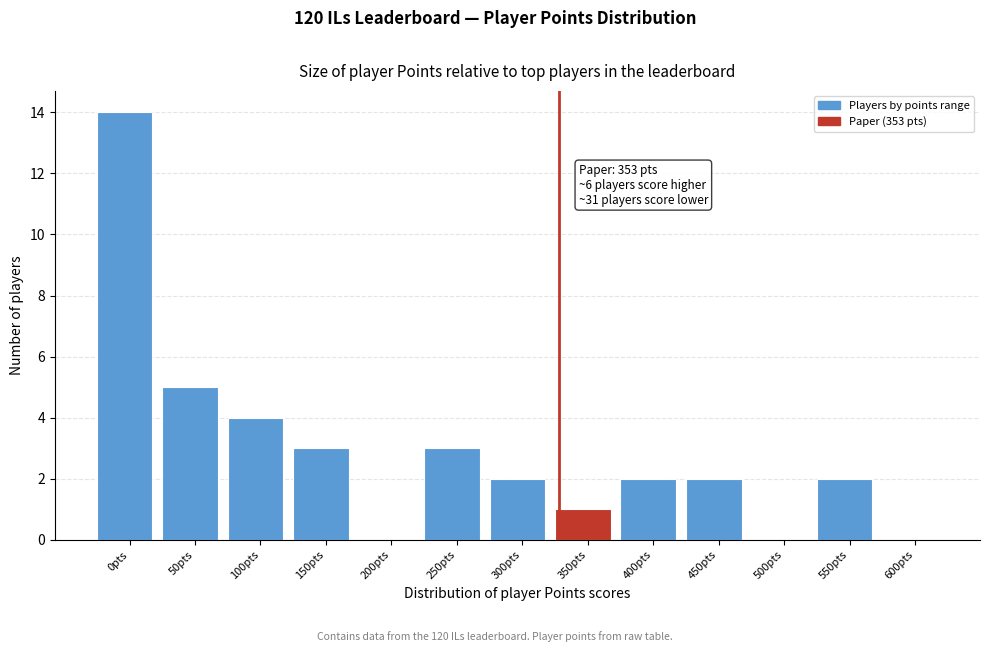

Reading left to right, list all the values displayed in this chart.

0pts=14	50pts=5	100pts=4	150pts=3	200pts=0	250pts=3	300pts=2	350pts=1	400pts=2	450pts=2	500pts=0	550pts=2	600pts=0